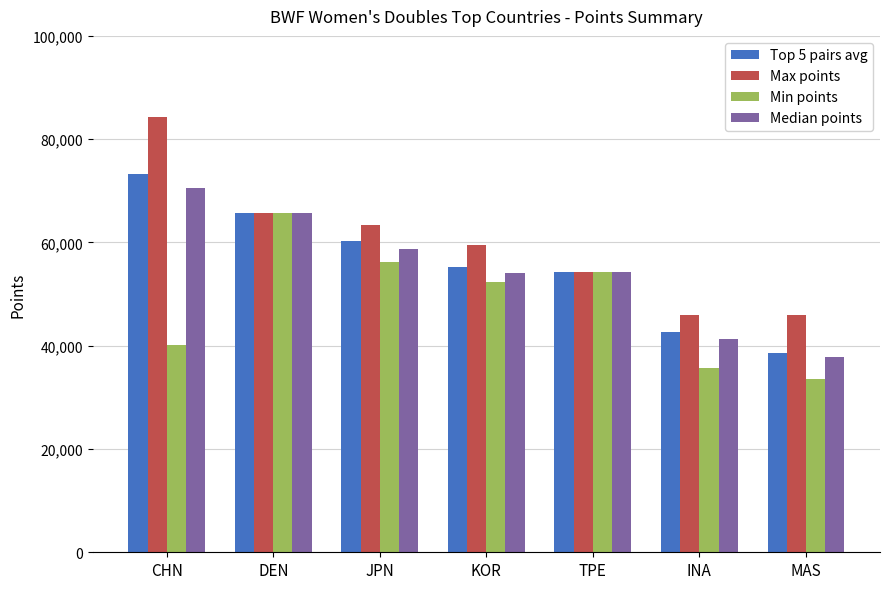

At which category does the chart reach its peak across all series?

CHN